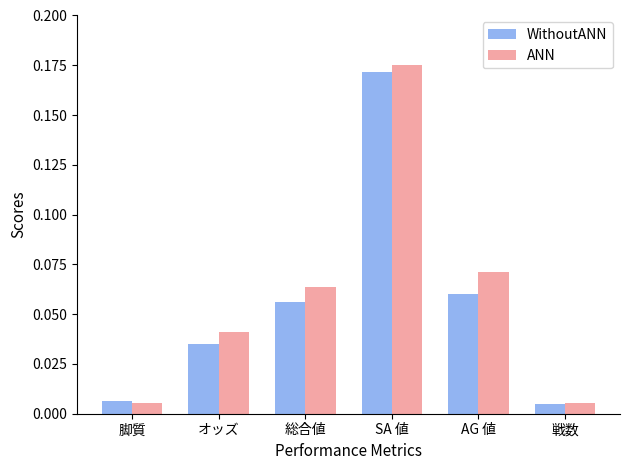

Is it true that ANN equals 0.1 at オッズ?

False